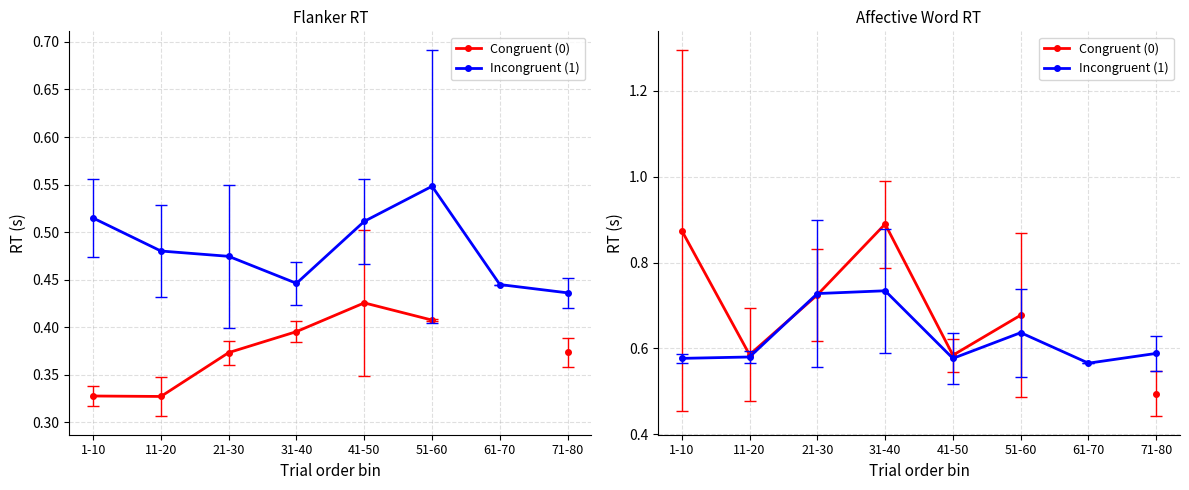

Rank the series at 51-60 from lowest to highest value.

Incongruent (1), Congruent (0)